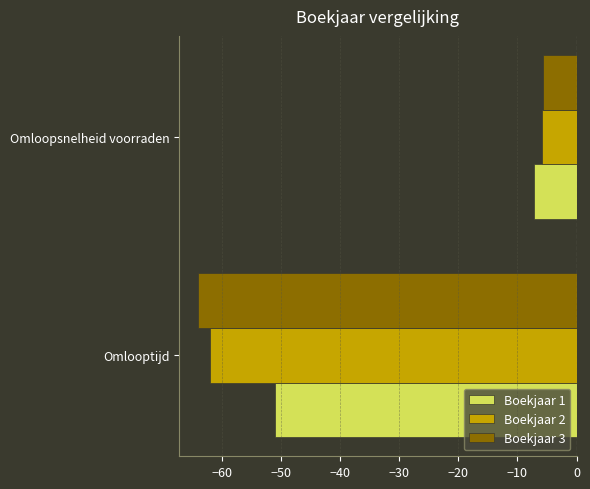

At which label is Boekjaar 1 closest to -29?

Omloopsnelheid voorraden